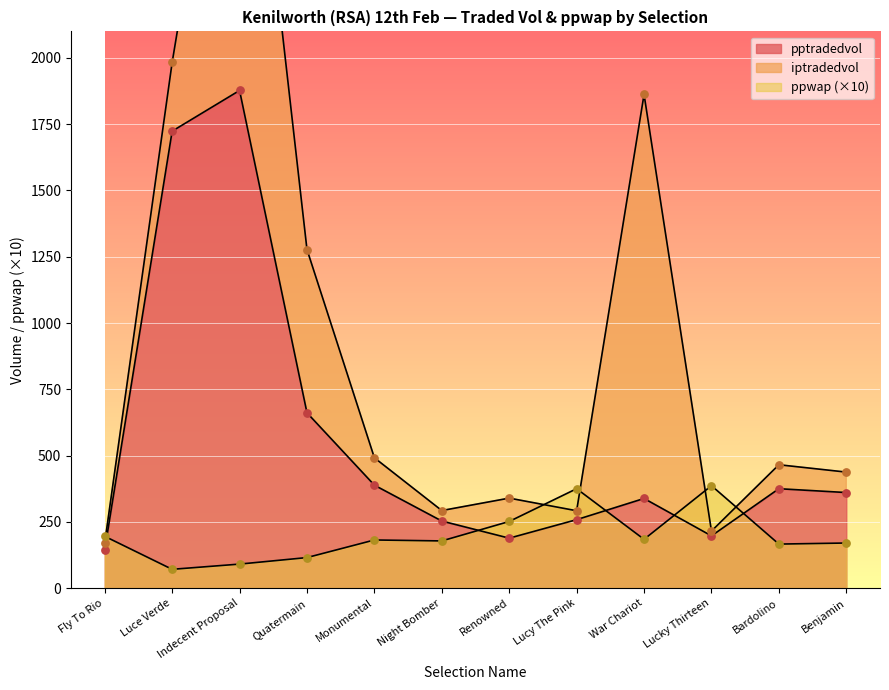

Is the value of ppwap at War Chariot greater than the value of pptradedvol at Night Bomber?

No